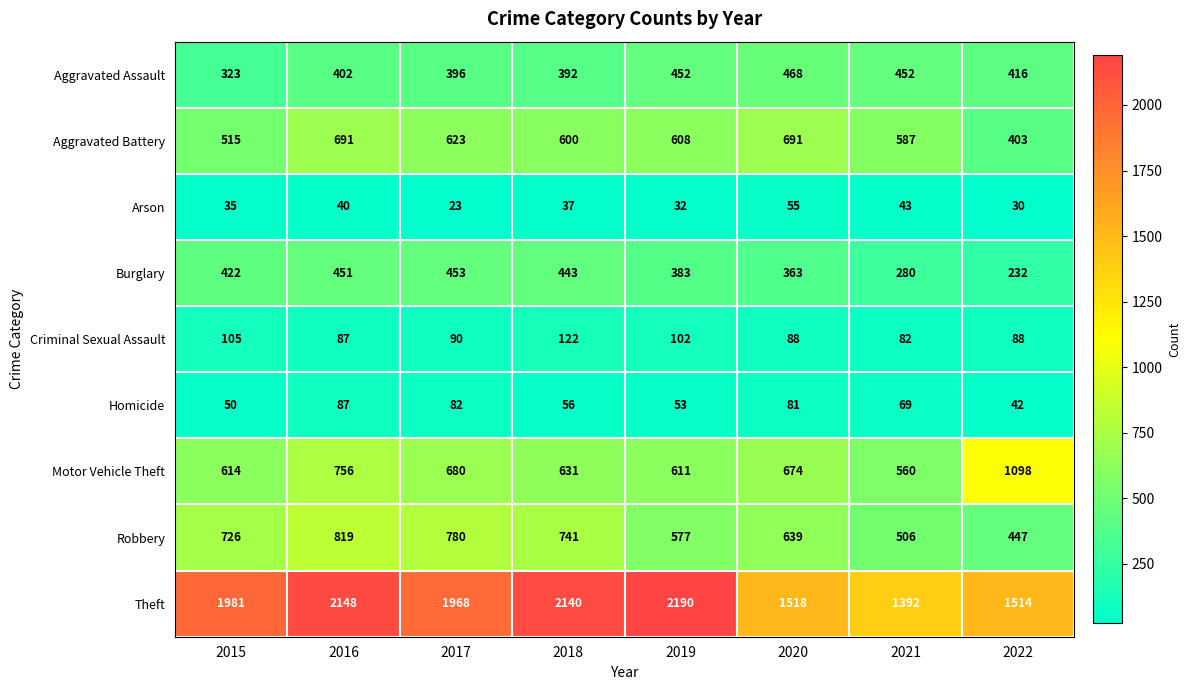

What is the difference between the maximum and minimum values in the Homicide series?

45